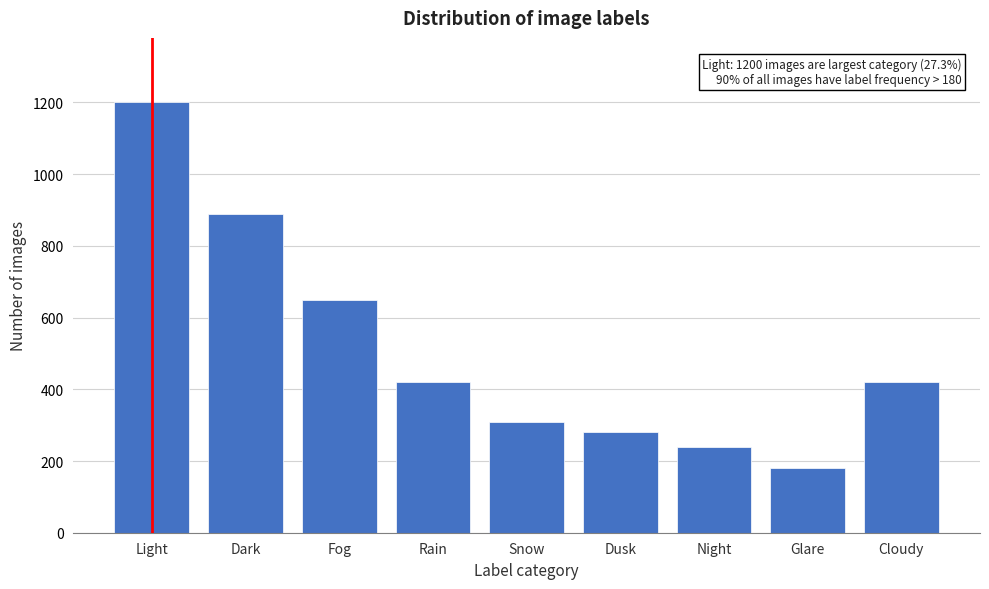

Reading right to left, list all the values displayed in this chart.

420	180	240	280	310	420	650	890	1200